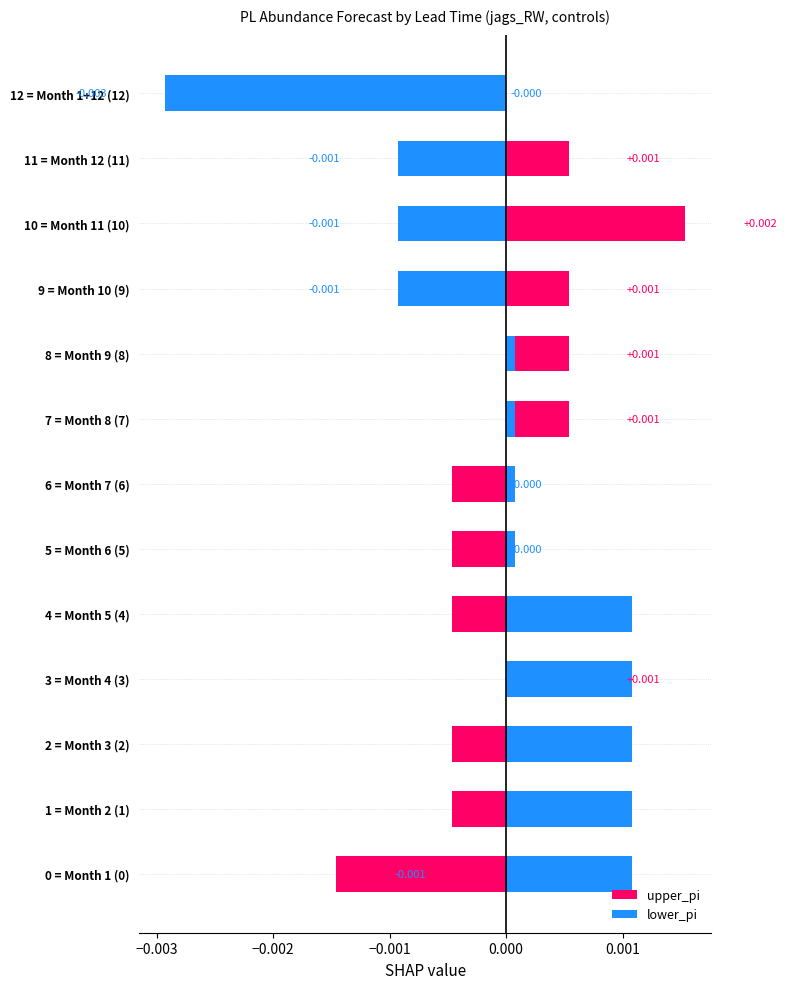

How many bars are there in total?

26